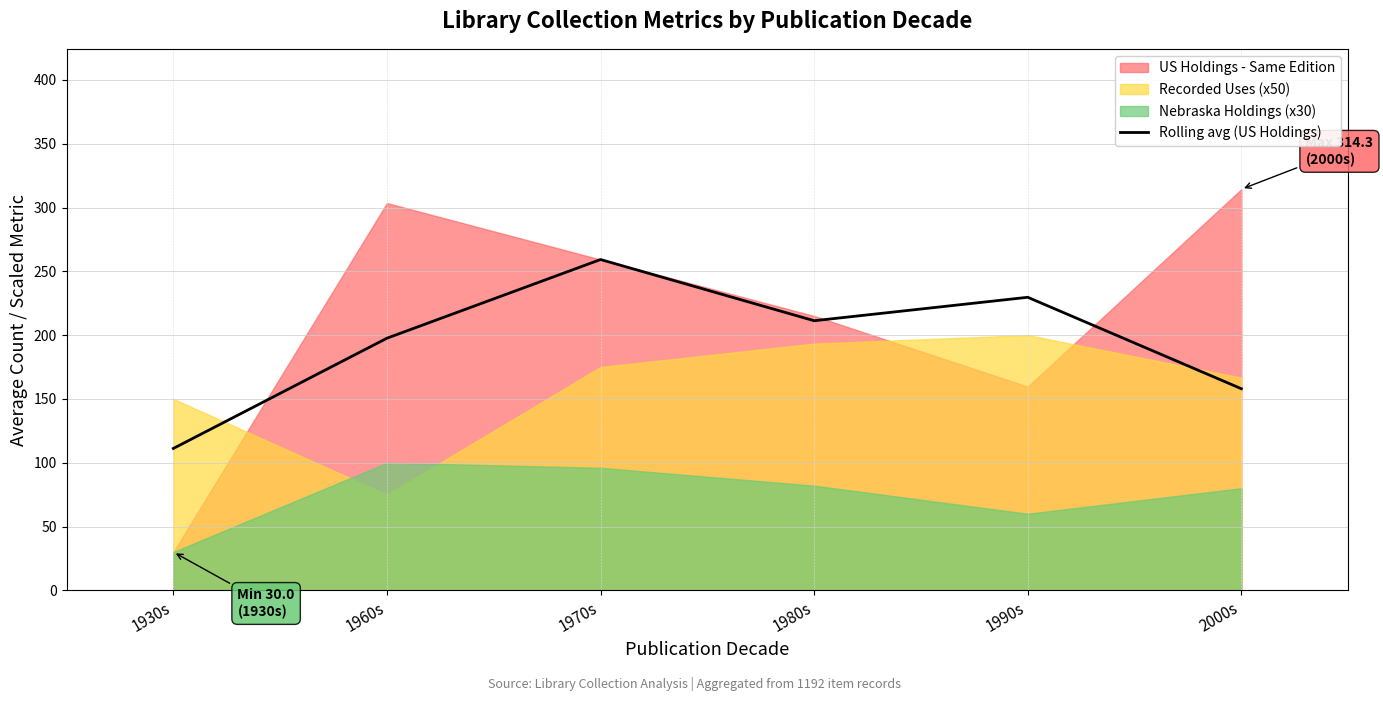

What is the lowest value of the Rolling avg (US Holdings) series?

111.2